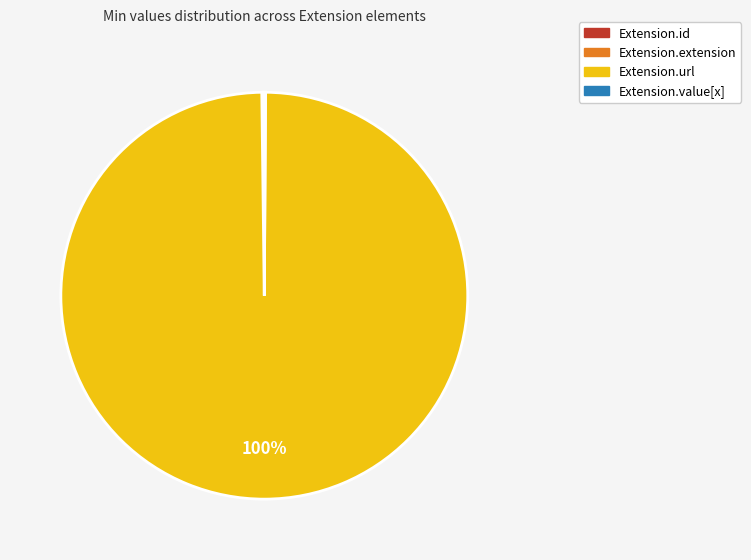

What is the largest slice in the pie chart?

Extension.url